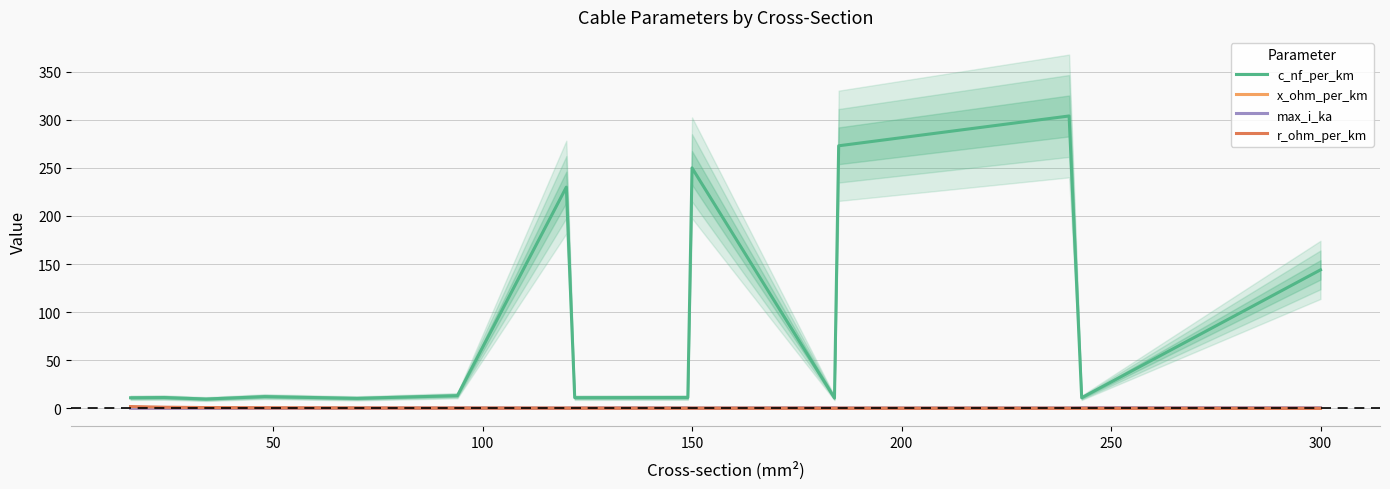

Where is c_nf_per_km nearest to the value 156?

300